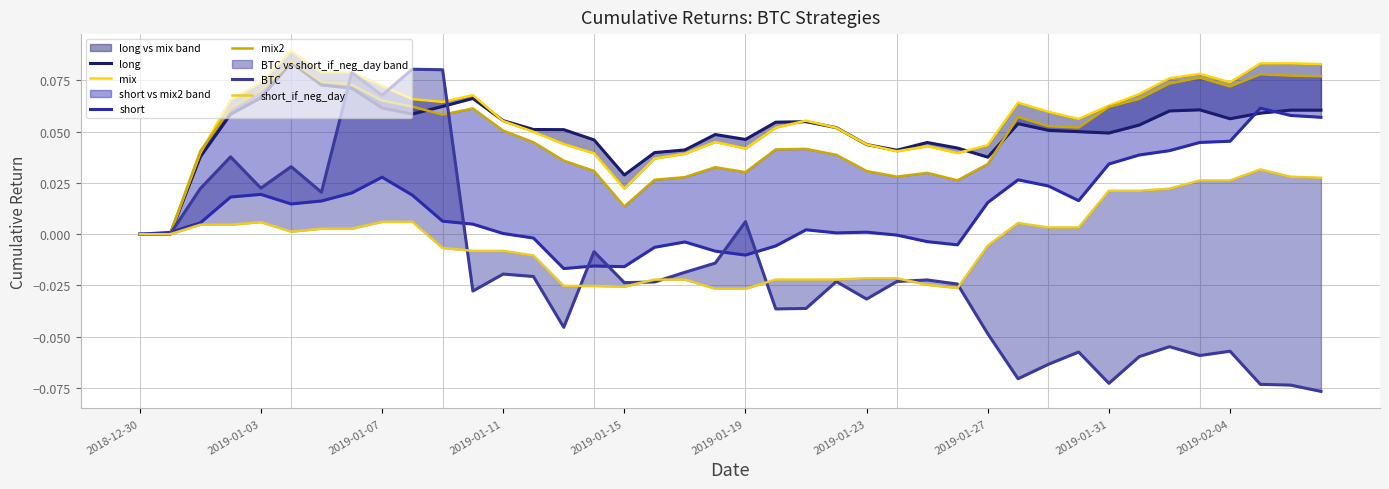

What is the difference between the highest and lowest values at 33?

0.1